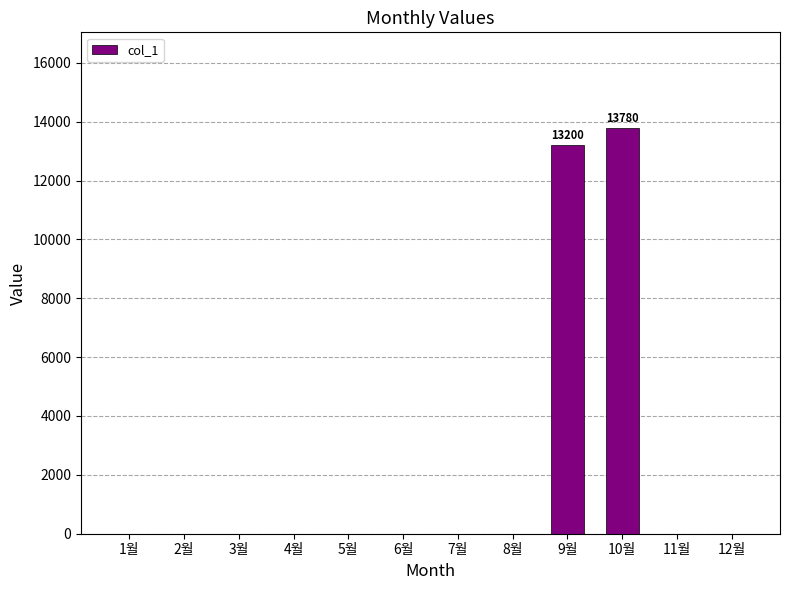

Where is the data nearest to the value 6890?

9월